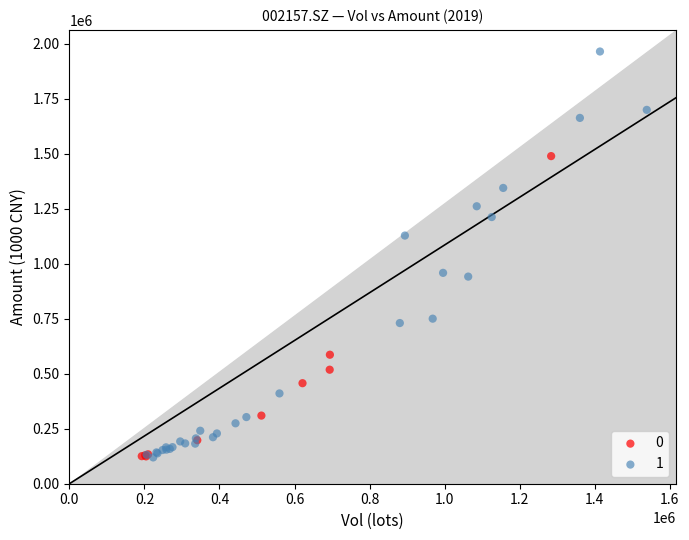

Which series contains the highest Y value?

1